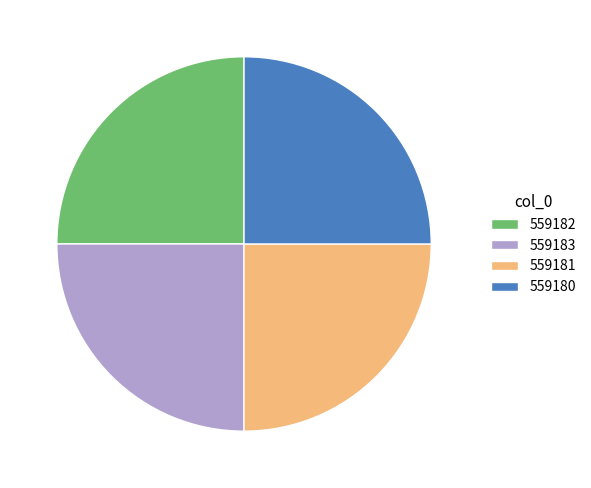

Is 559182 the majority of the pie?

No